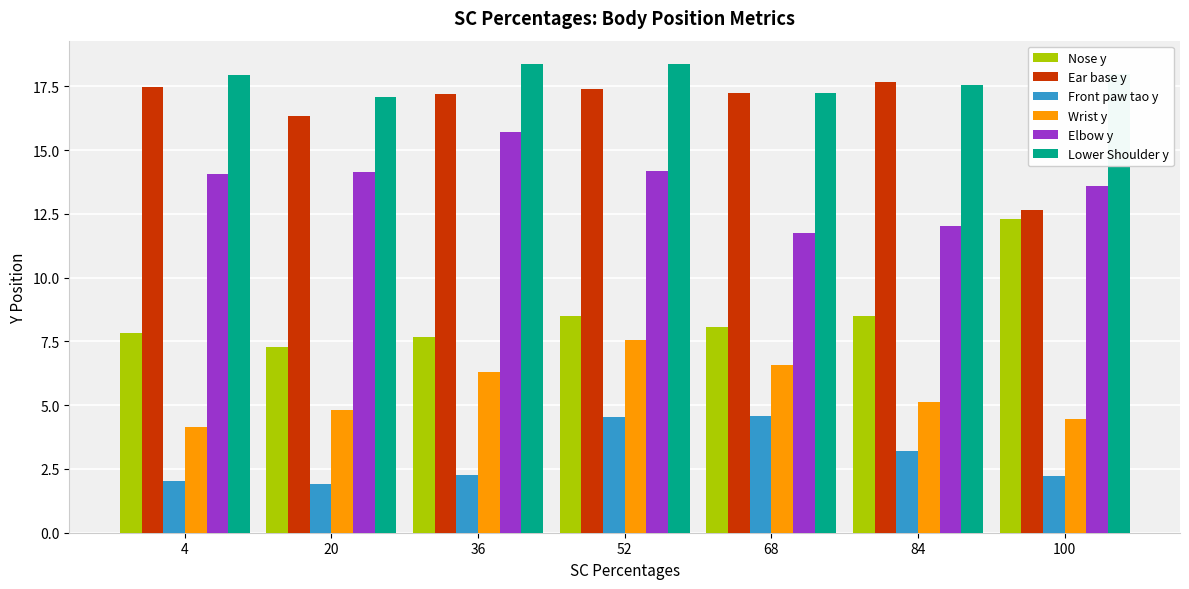

At which category is the sum across all series the highest?

52